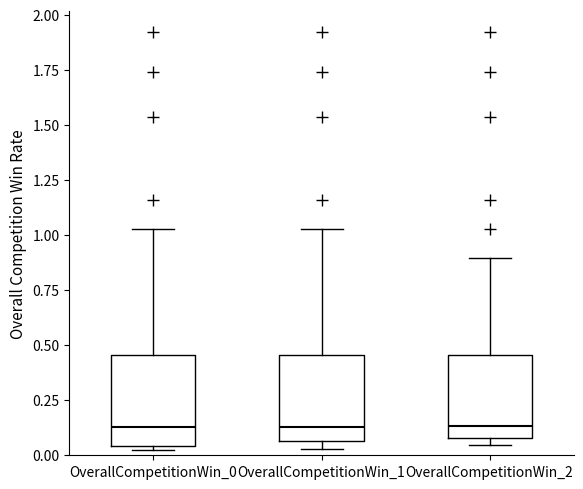

Where is the upper edge of the box for OverallCompetitionWin_2 on the y-axis? The values are not printed on the chart, so give them approximately, as read against the axis.

0.45